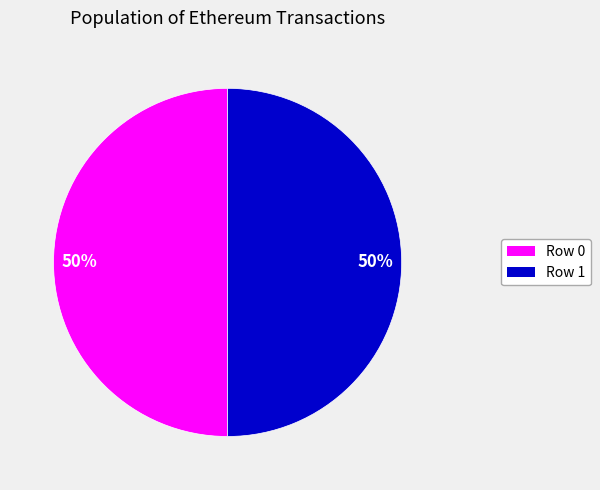

To the nearest percent, what is the average slice percentage?

50%